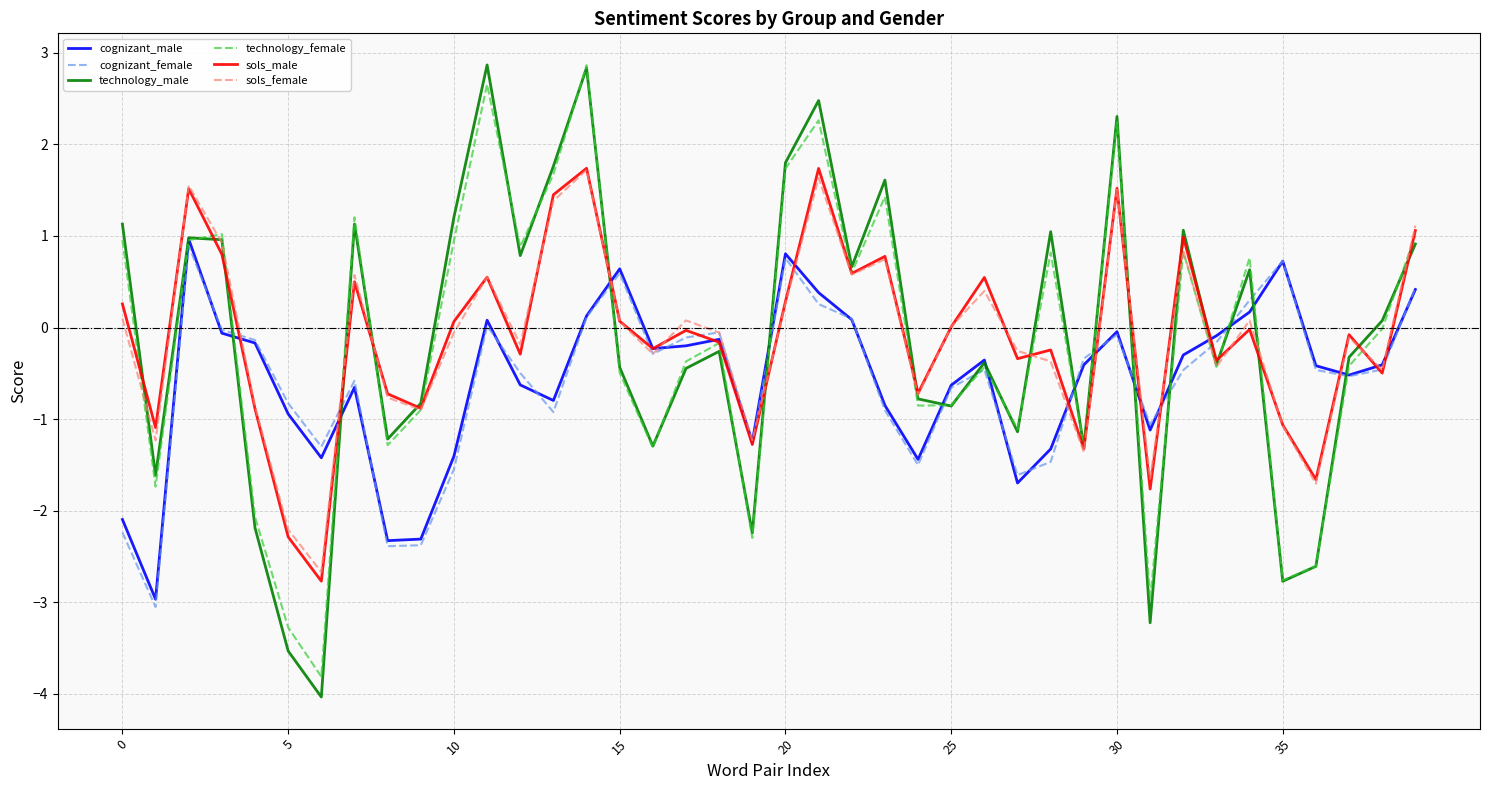

Does the chart display data point markers on the line(s)?

No